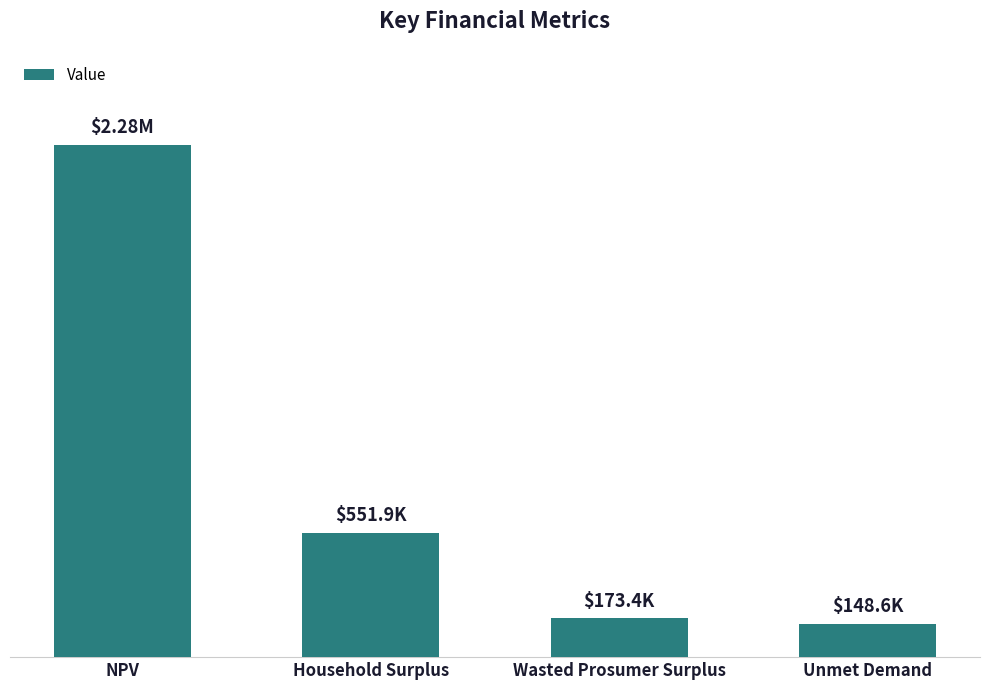

Are the bars horizontal?

No